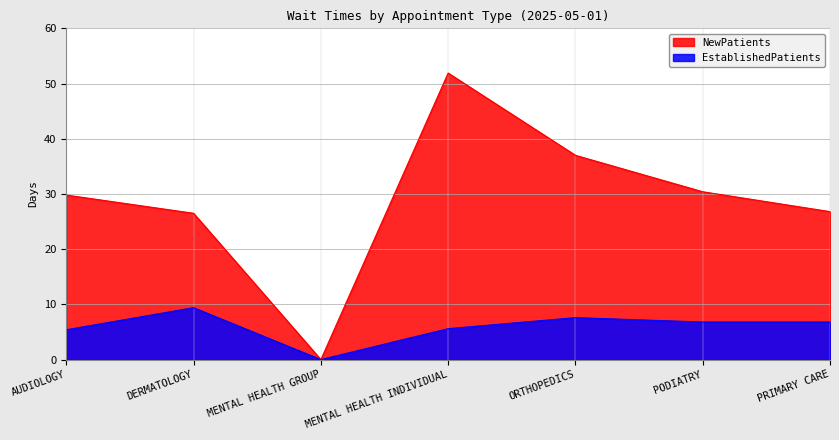

How many values in the EstablishedPatients series are below 6?

3